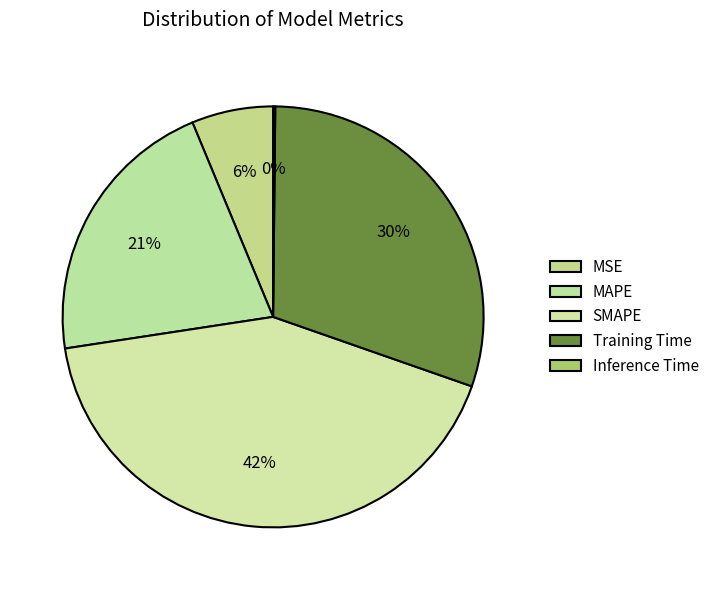

Do MAPE and SMAPE together represent more than half of the pie?

Yes